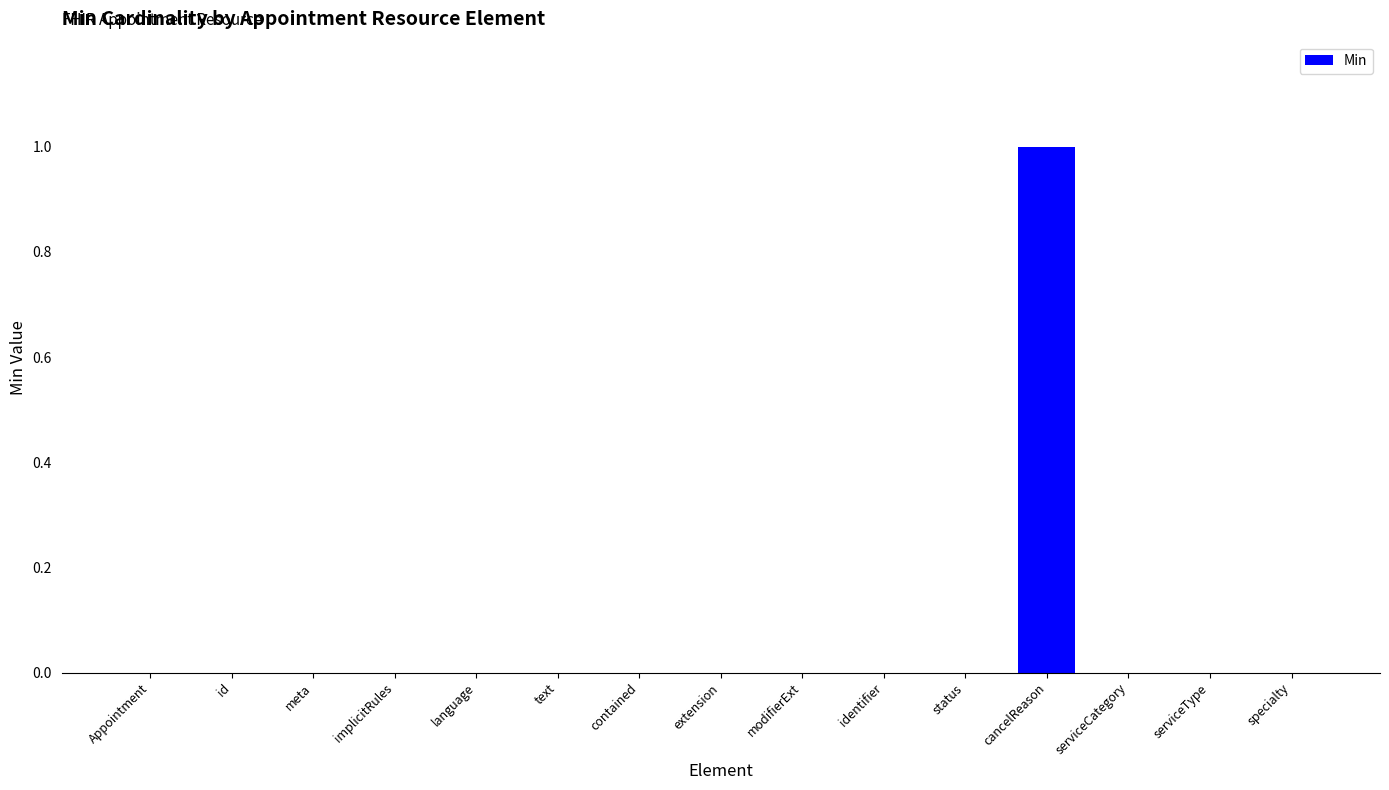

Count the number of categories in the chart.

15